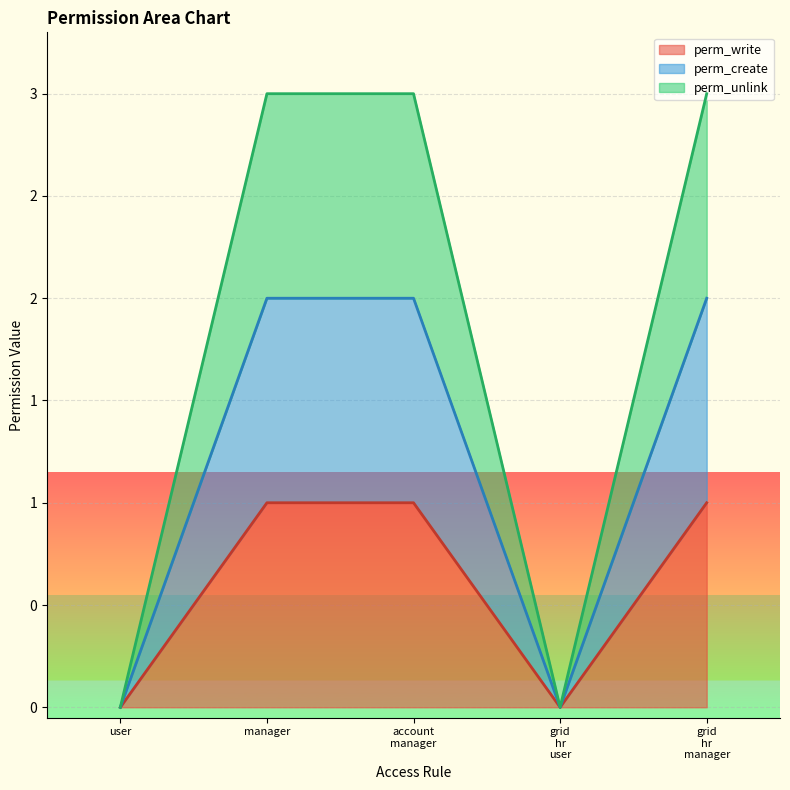

What is the highest value of the perm_write series?

1